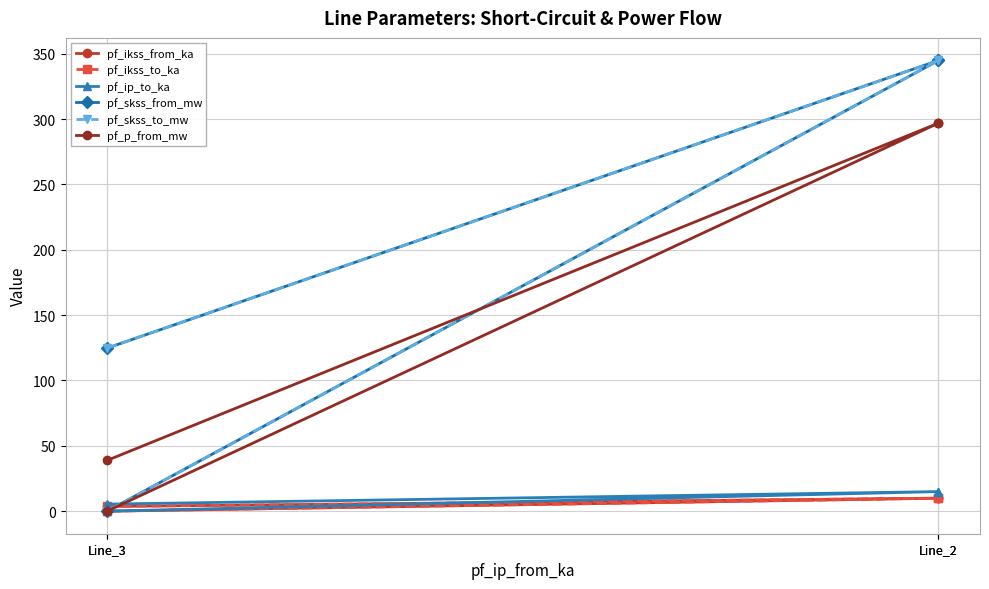

Which series has the largest total across all categories?

pf_skss_from_mw